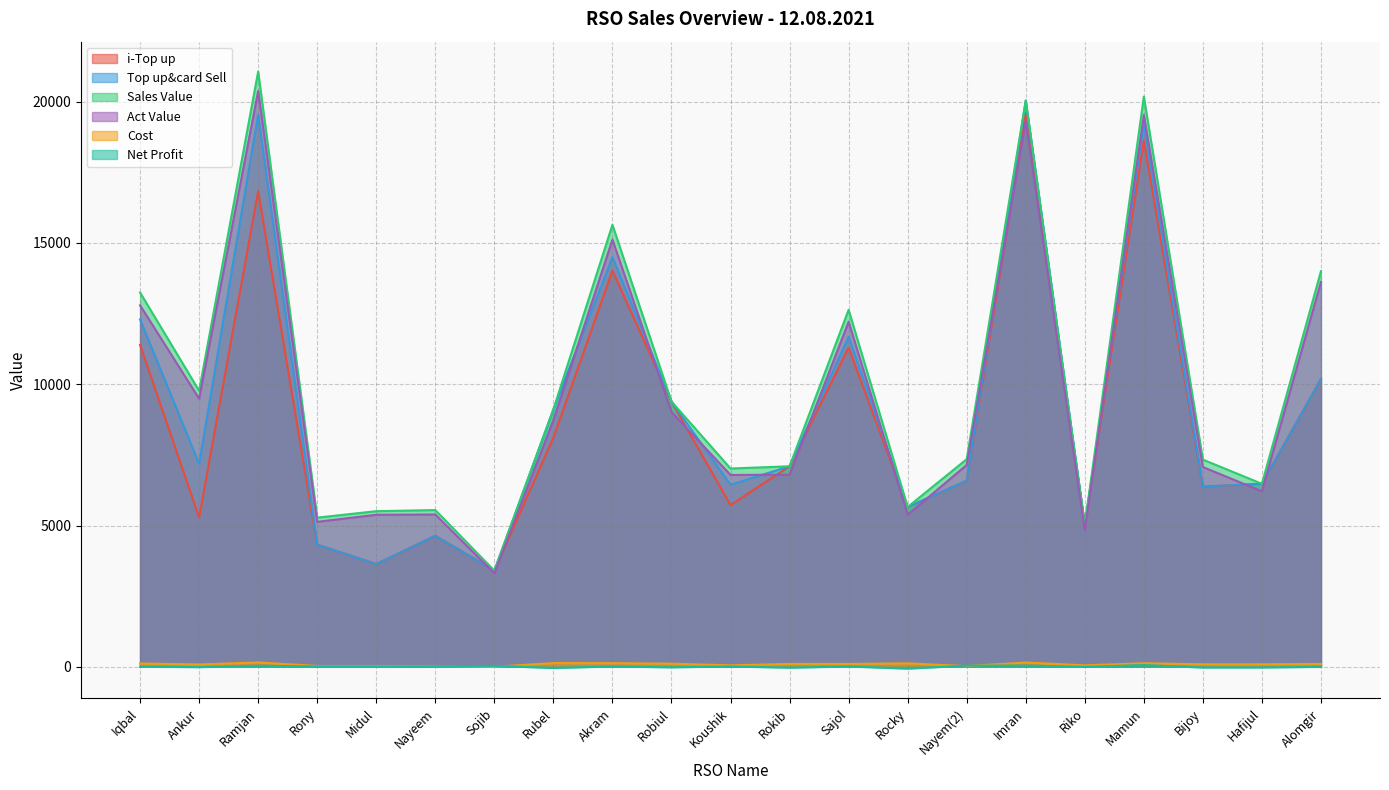

What is the difference between the highest and lowest values at Alomgir?

14005.3